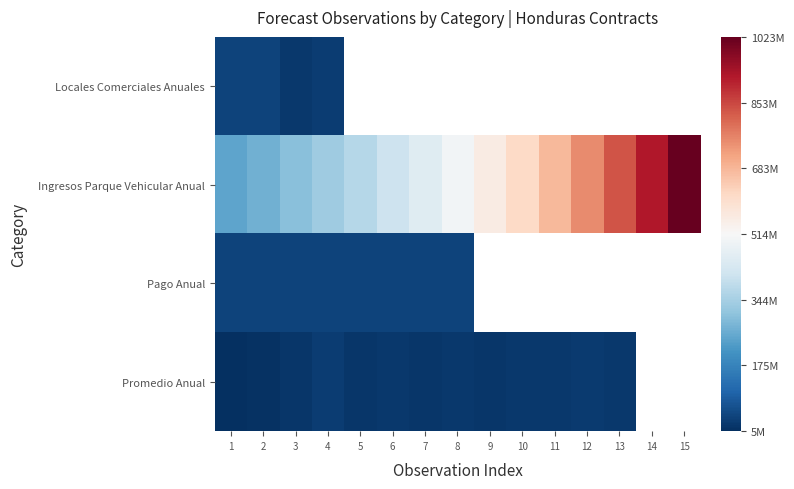

The Promedio Anual series shows 5580427.6 at 2. True or false?

False